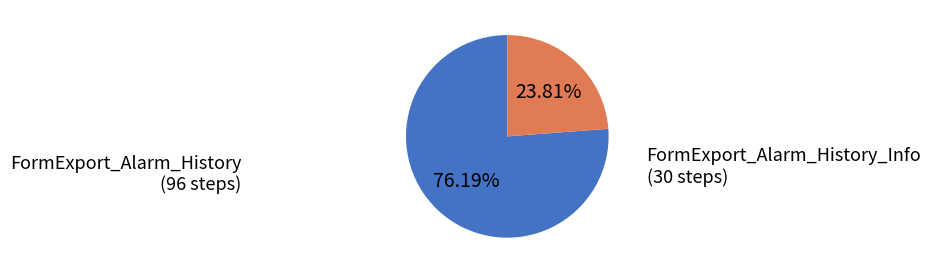

Does any single category account for the majority?

Yes